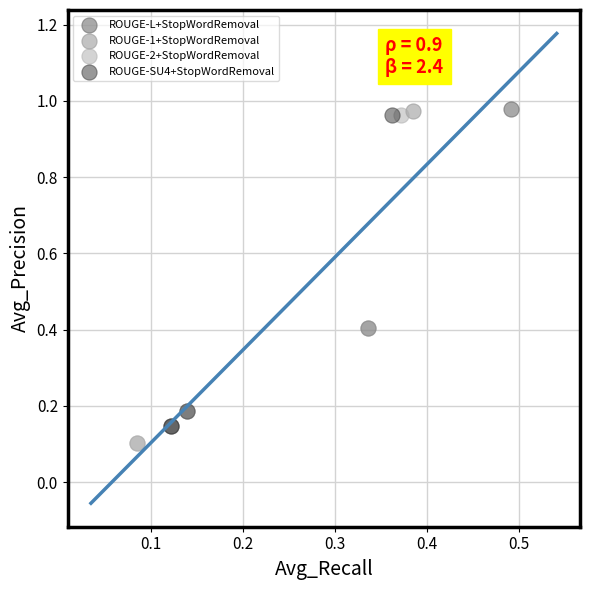

Which series reaches the minimum Y coordinate?

ROUGE-2+StopWordRemoval